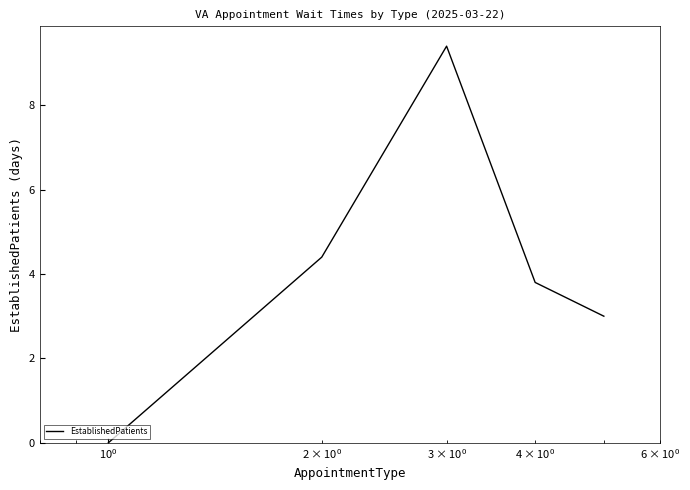

Does the chart have visible grid lines?

No